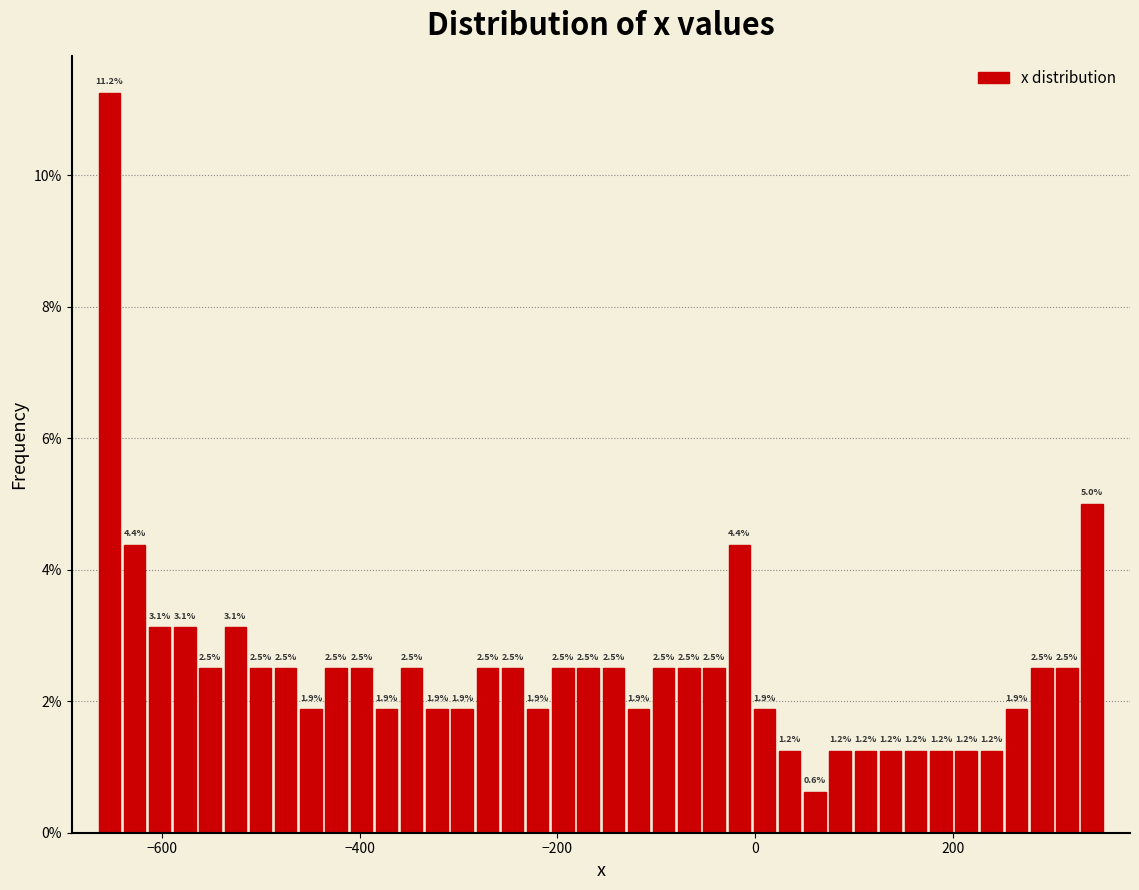

Around what value on the x-axis is the tallest bar? Give the approximate position of its centre, as read against the axis.

-660